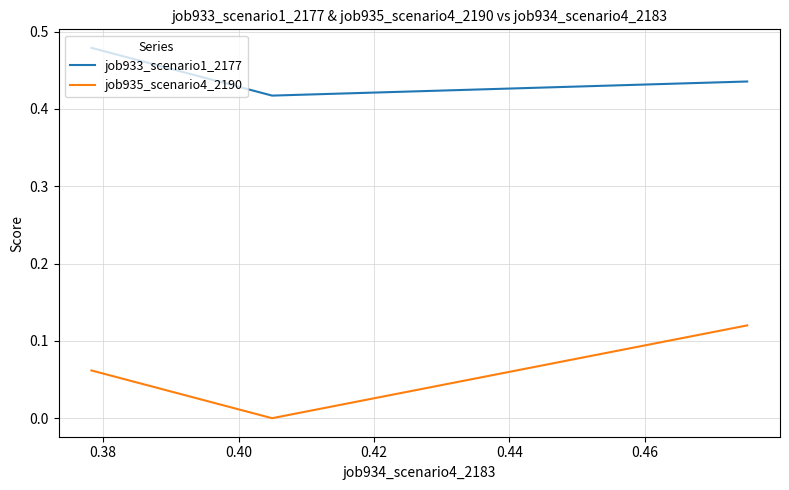

Which series has the widest spread of values?

job935_scenario4_2190